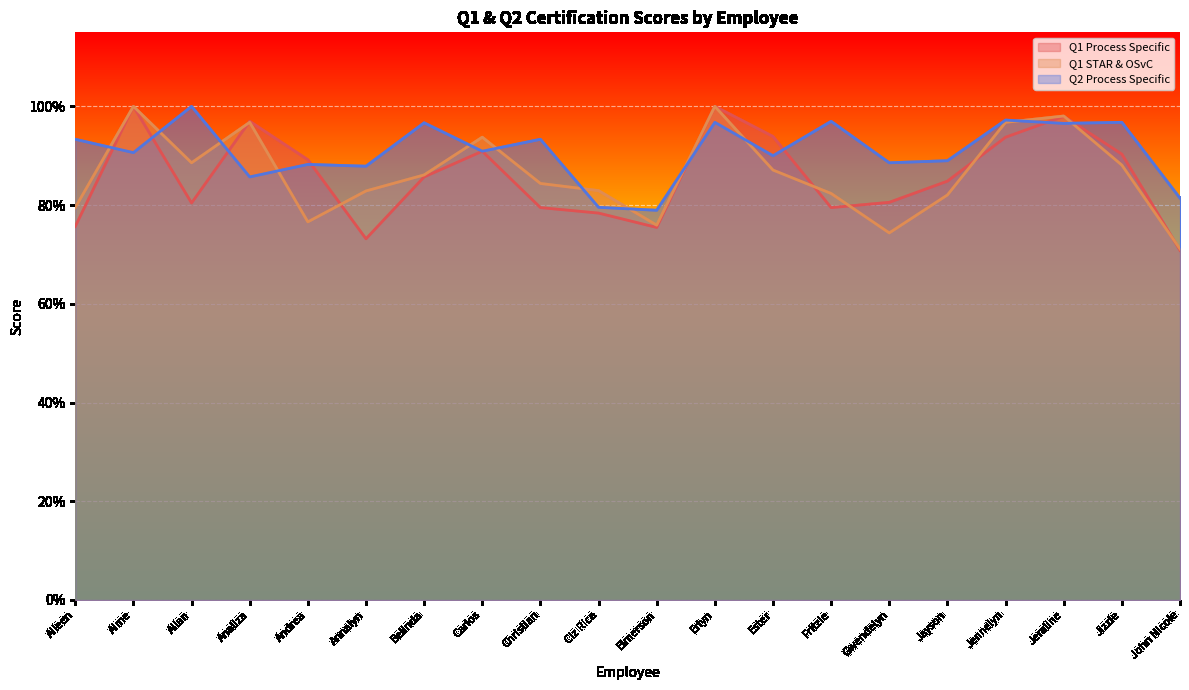

Which series has the largest range (max minus min)?

Q1 Process Specific